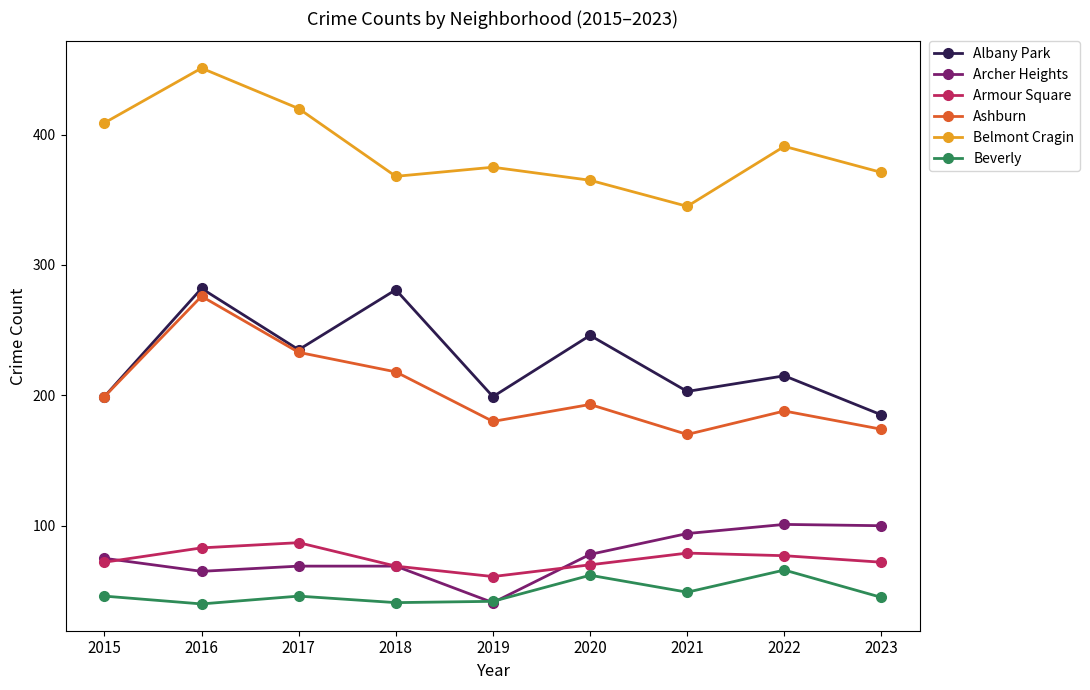

How many values in the Archer Heights series are below 75?

4